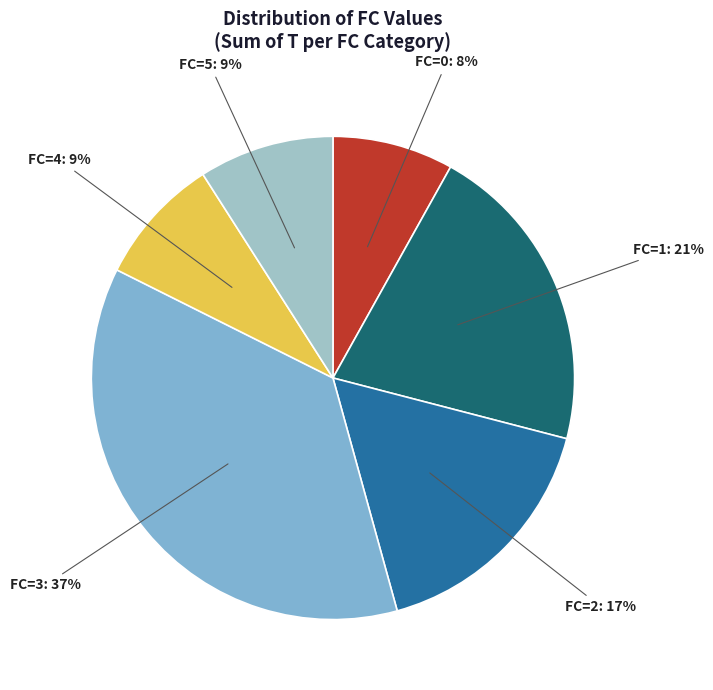

How many slices are in this pie chart?

6